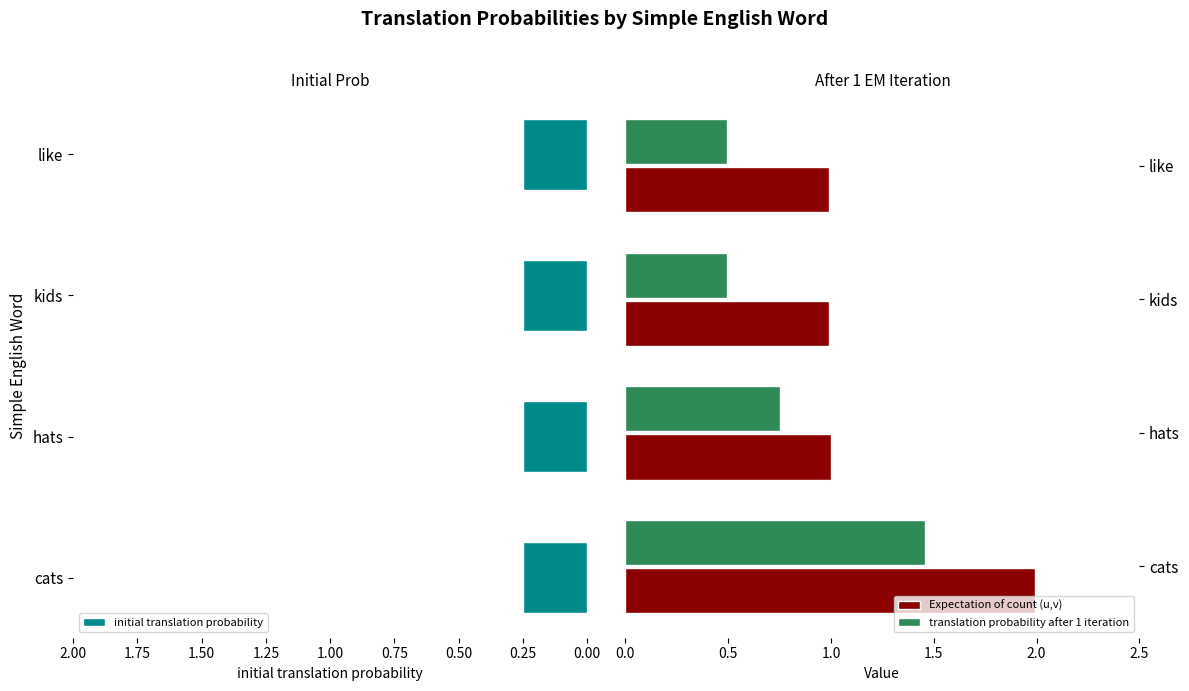

What is the sum of the Expectation of count (u,v) values at like and cats?

3.0